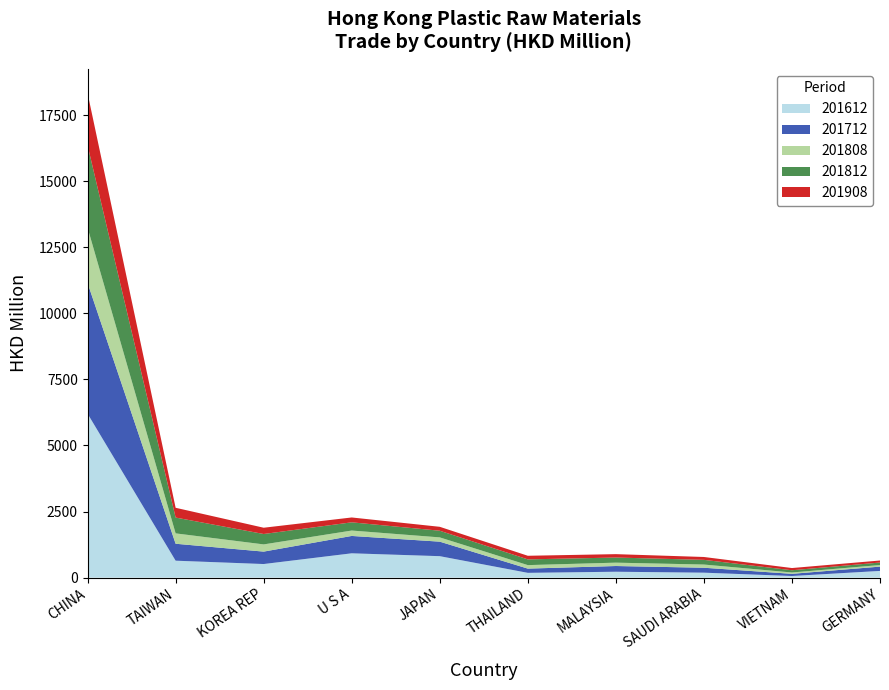

Reading left to right, extract all data points from this chart.

201612: 6202.0	641.6	515.0	920.8	812.6	181.6	223.7	188.2	62.1	254.6
201712: 4944.2	641.0	469.9	656.8	548.7	160.1	216.2	186.6	82.2	163.1
201808: 2090.2	392.2	272.9	204.1	161.6	132.4	127.1	120.9	50.6	59.3
201812: 3115.1	598.6	393.3	311.1	251.8	217.2	193.8	177.4	85.2	95.1
201908: 1973.9	369.7	237.2	183.7	148.4	136.4	128.3	108.6	83.4	76.2